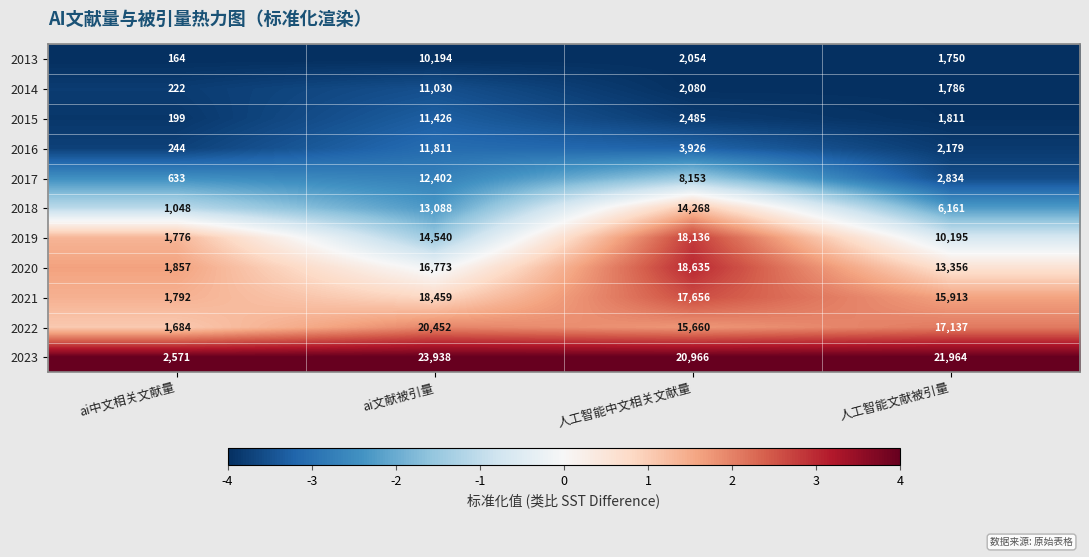

What is the sum of the 2016 values at 人工智能文献被引量 and ai文献被引量?

13990